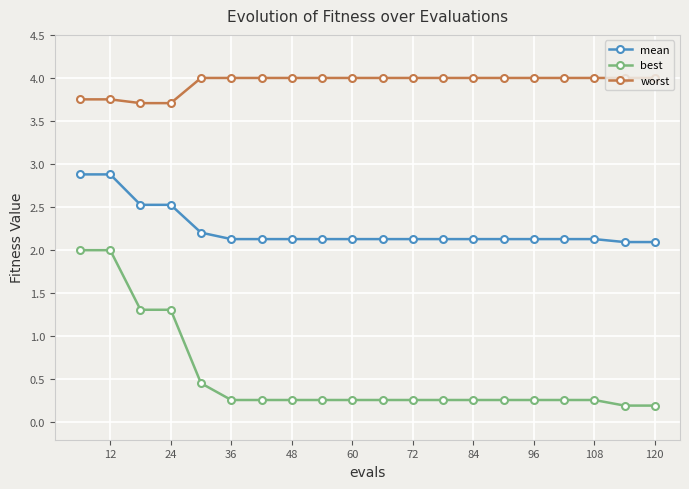

What is the average value of the worst series?

3.9